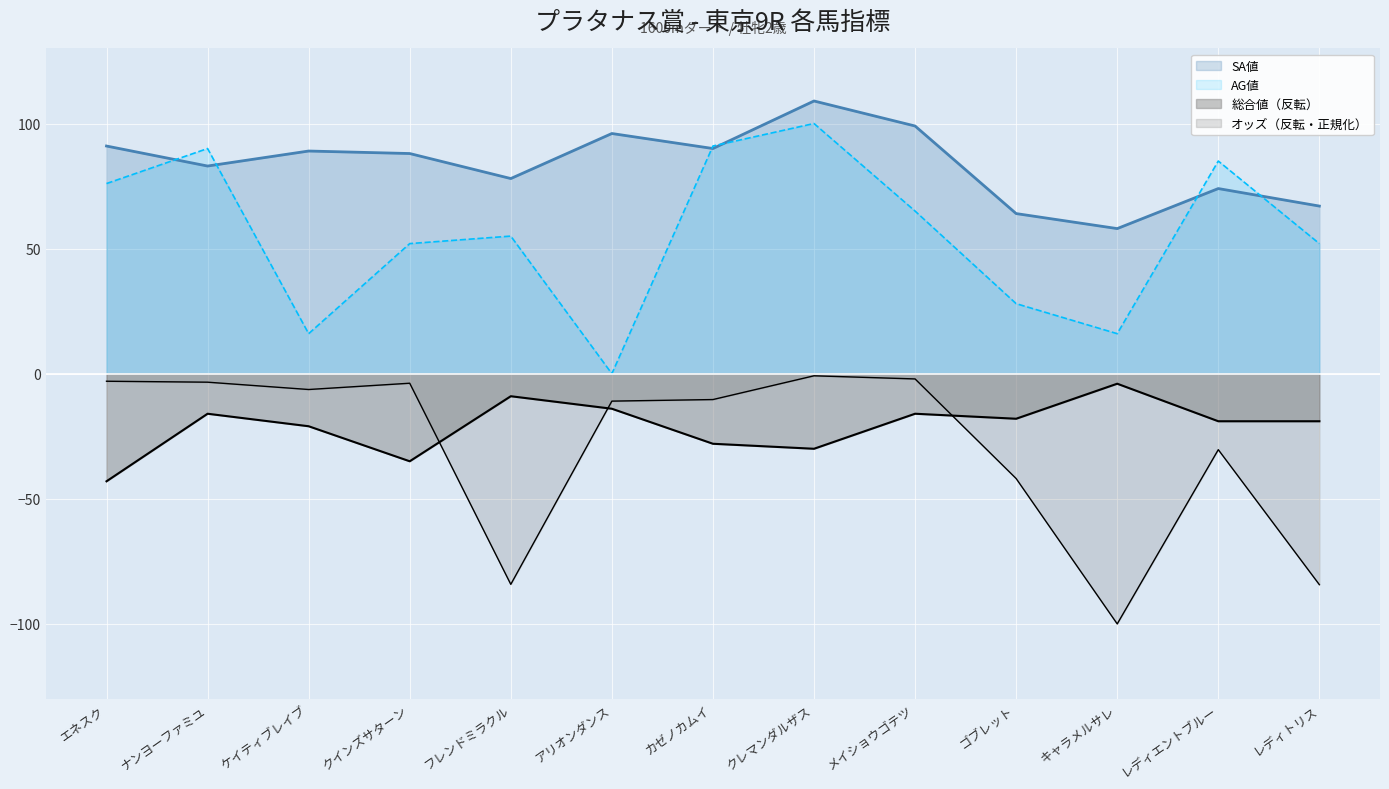

Is it true that オッズ equals -3.4 at ナンヨーファミユ?

True